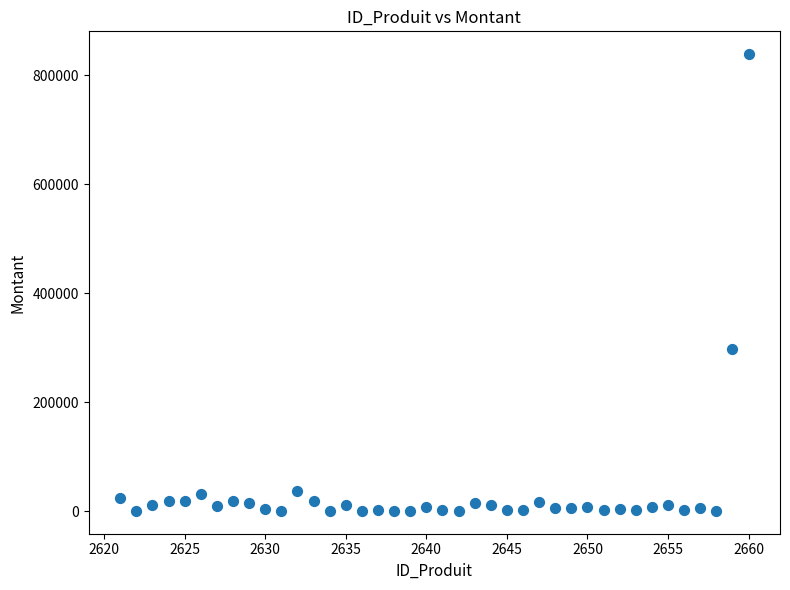

What Y value in the scatter plot is closest to 419575?

297250.0